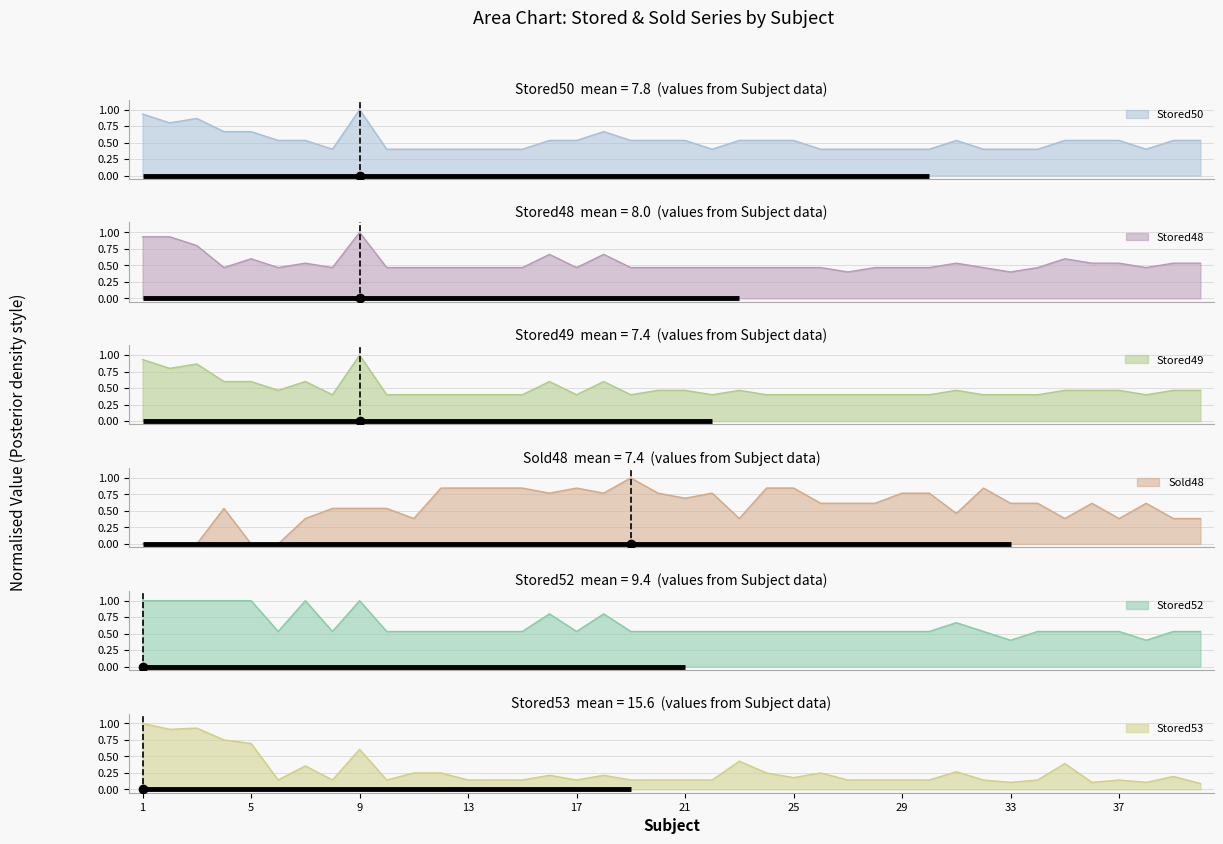

True or false: Stored49 and Stored52 intersect in this chart.

False